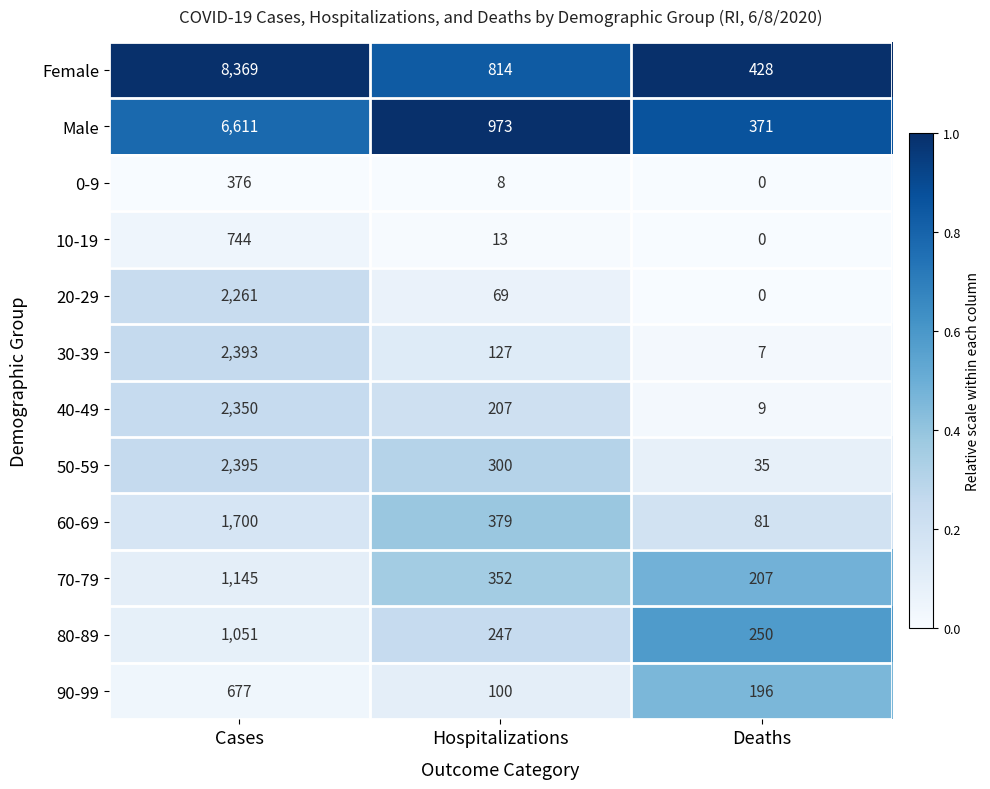

Rank the series at Hospitalizations from highest to lowest value.

Male, Female, 60-69, 70-79, 50-59, 80-89, 40-49, 30-39, 90-99, 20-29, 10-19, 0-9